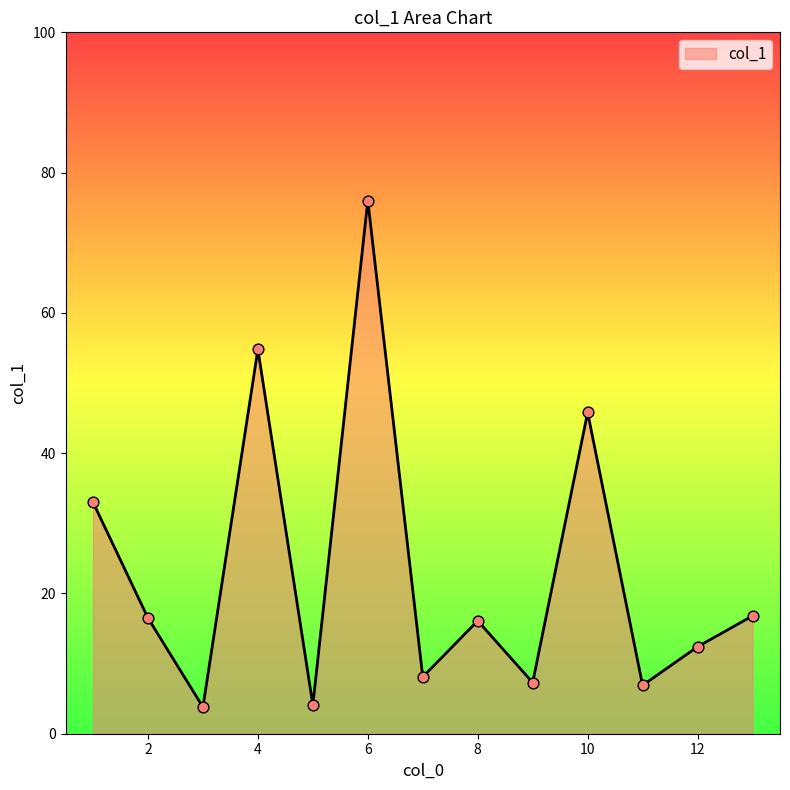

What is the smallest value displayed?

3.8